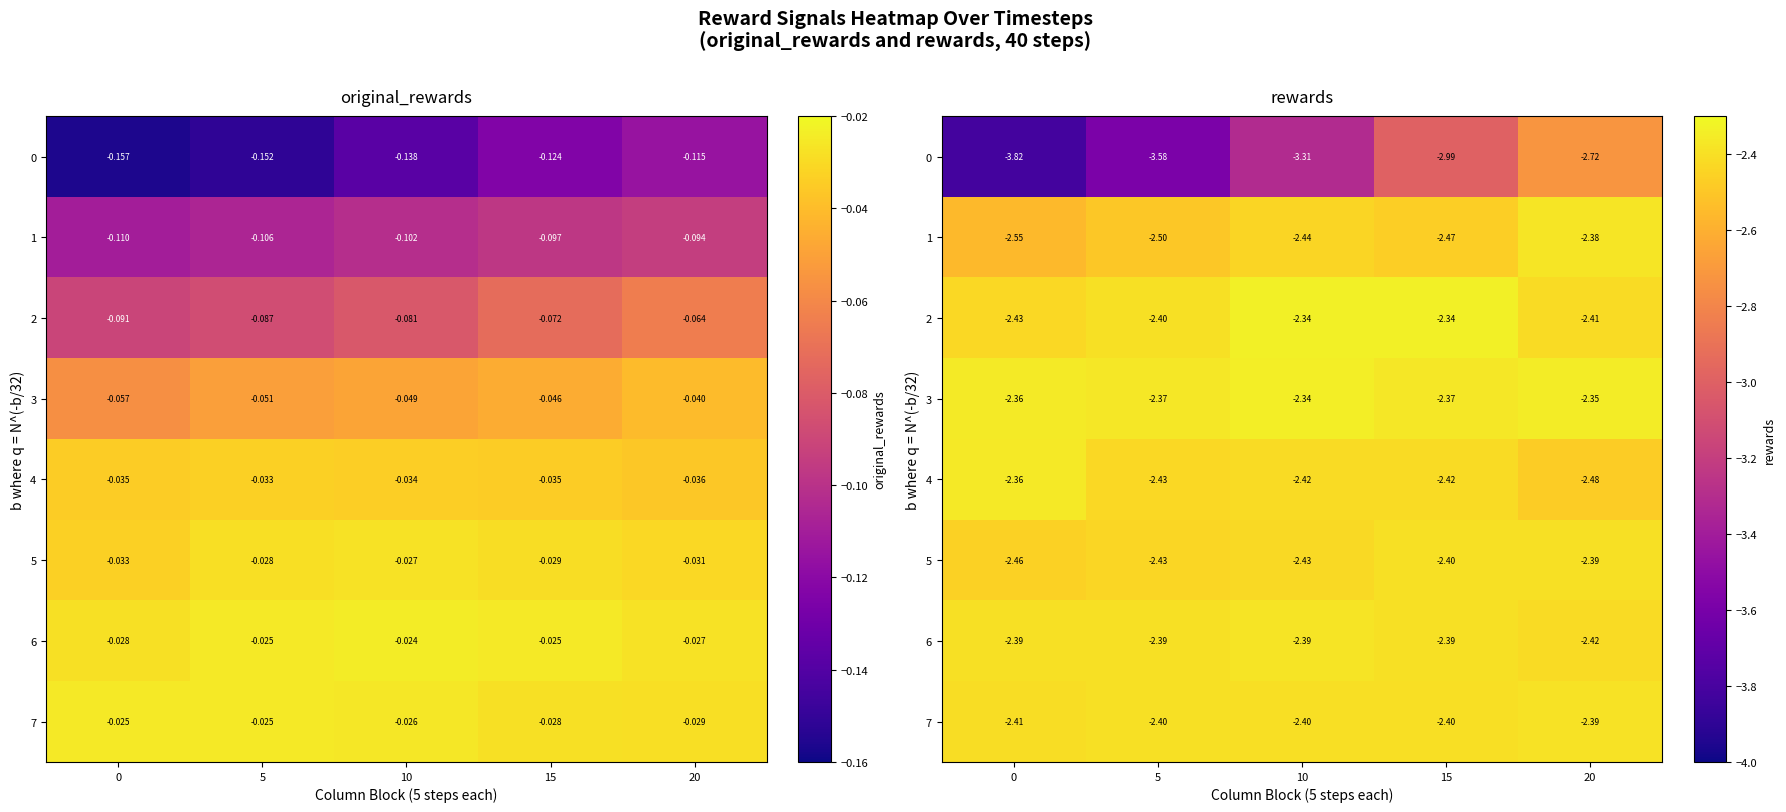

At 5, list the series in order from largest to smallest.

3, 6, 7, 2, 4, 5, 1, 0